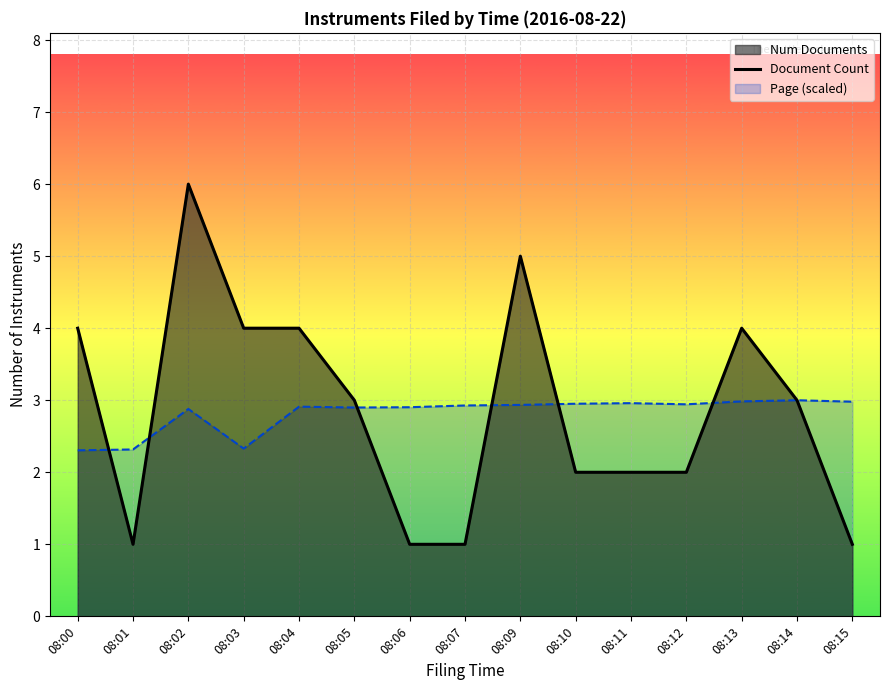

At which label does the data first exceed 3?

08:00